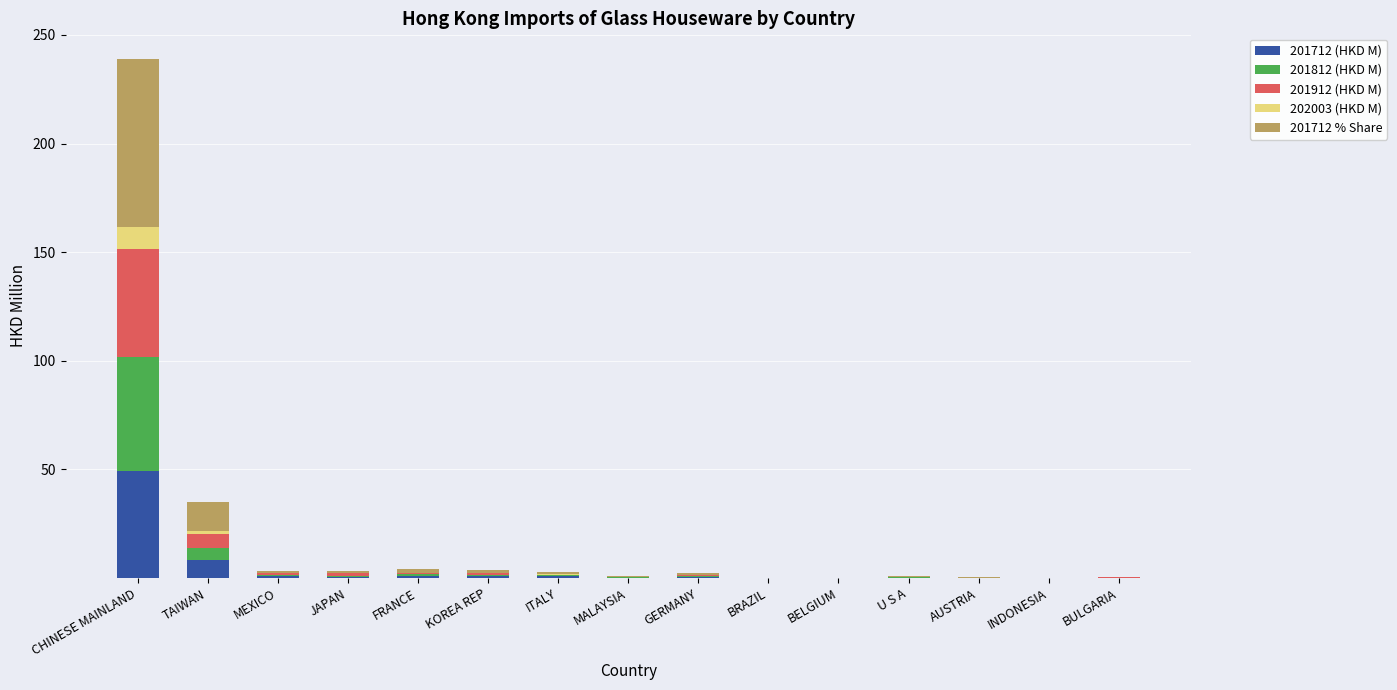

At which label is 201712 (HKD M) closest to 24?

TAIWAN